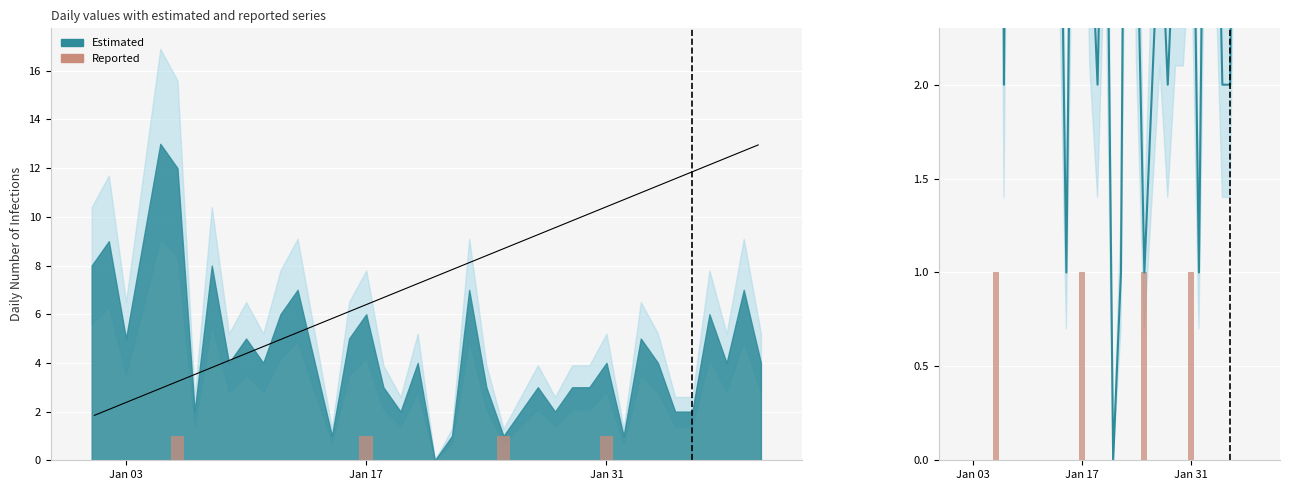

Reading left to right, list all the values displayed in this chart.

Reported: 0	0	0	0	0	1	0	0	0	0	0	0	0	0	0	0	1	0	0	0	0	0	0	0	1	0	0	0	0	0	1	0	0	0	0	0	0	0	0	0
Estimated: 8	9	5	9	13	12	2	8	4	5	4	6	7	4	1	5	6	3	2	4	0	1	7	3	1	2	3	2	3	3	4	1	5	4	2	2	6	4	7	4